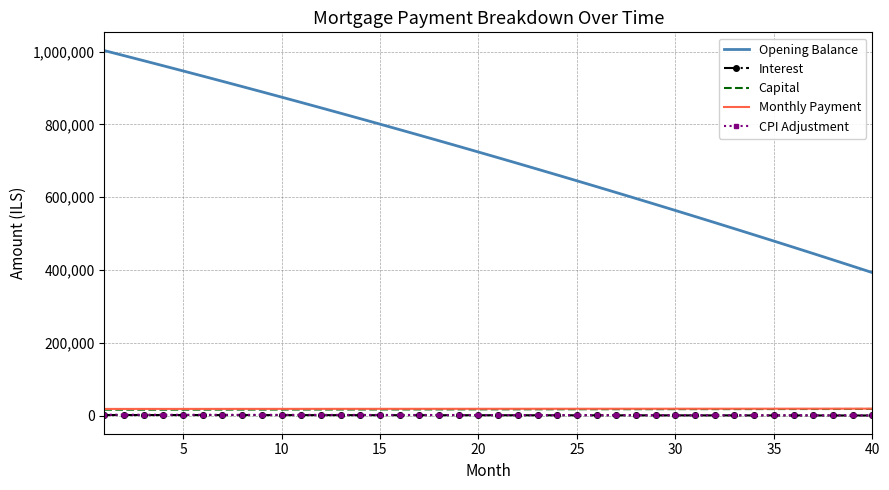

Which series has the widest spread of values?

Opening Balance